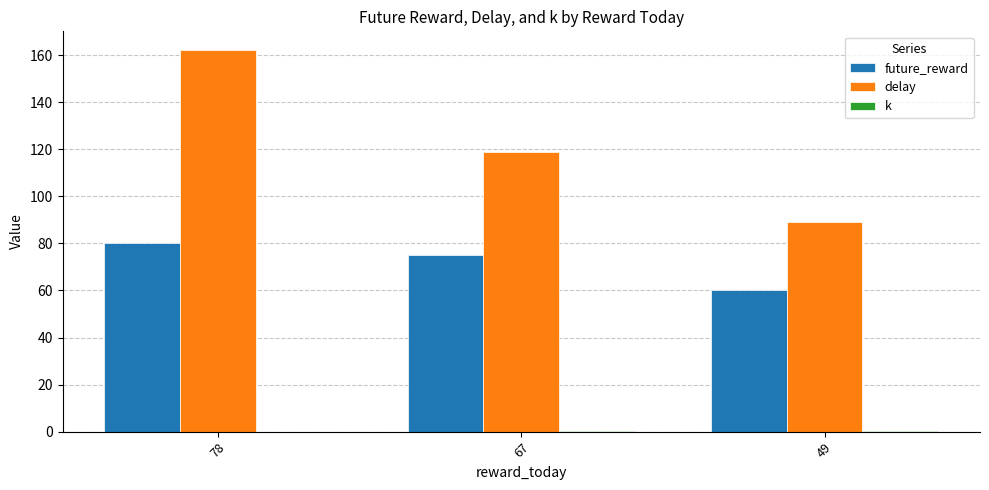

Which series has the largest range (max minus min)?

delay